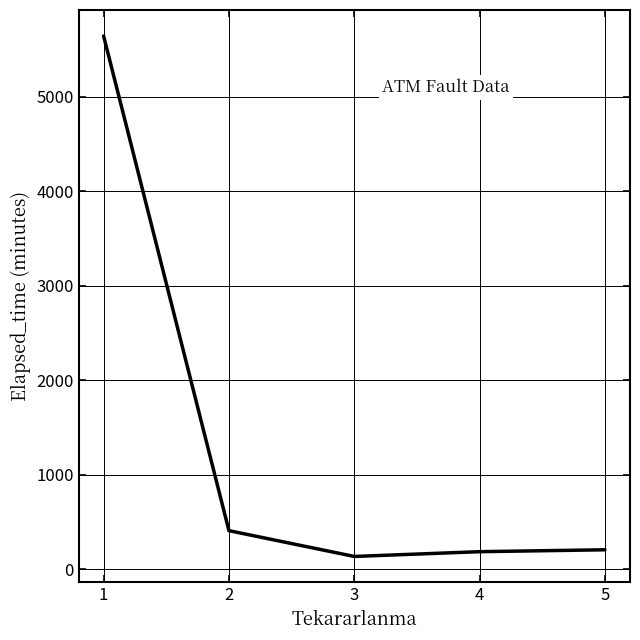

Where is the data nearest to the value 2888?

2